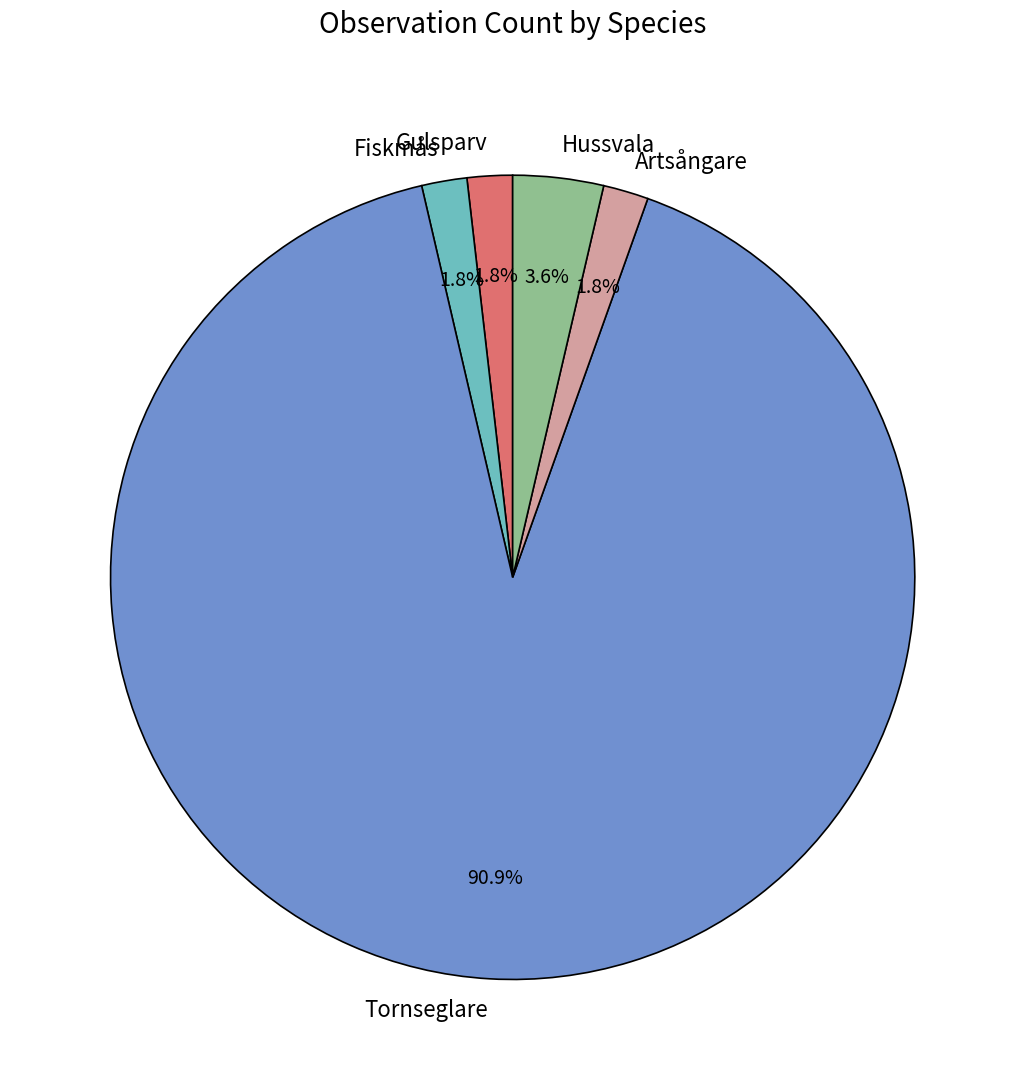

Count the number of slices in the pie.

5